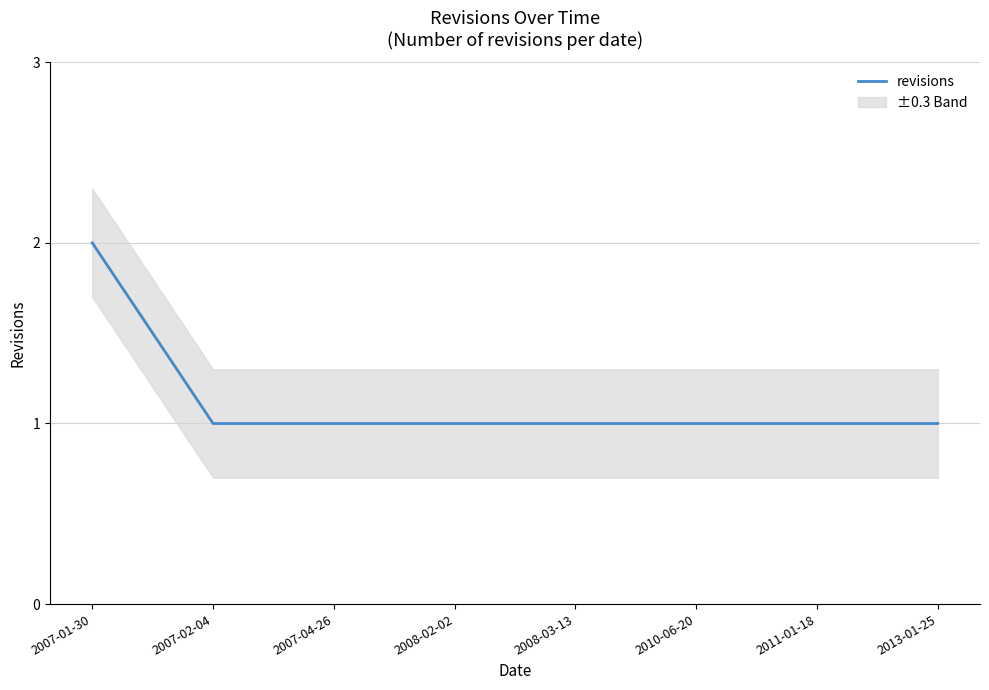

How many data points are above 1?

1